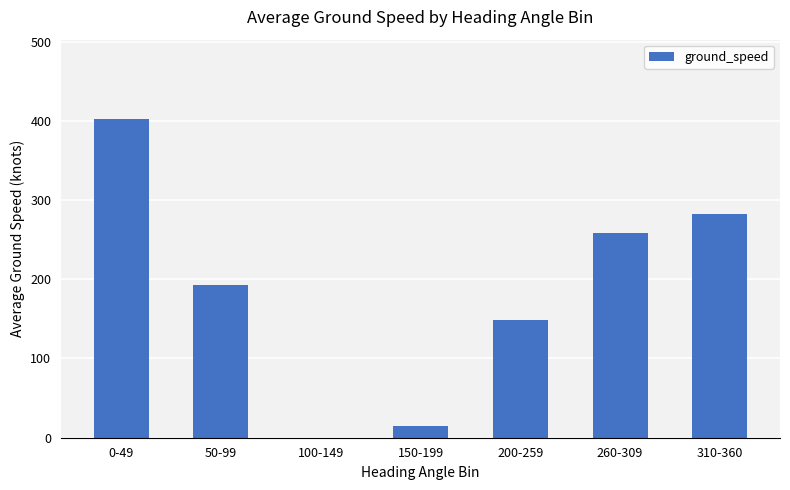

What is the ratio of the value at 50-99 to the value at 200-259?

1.3